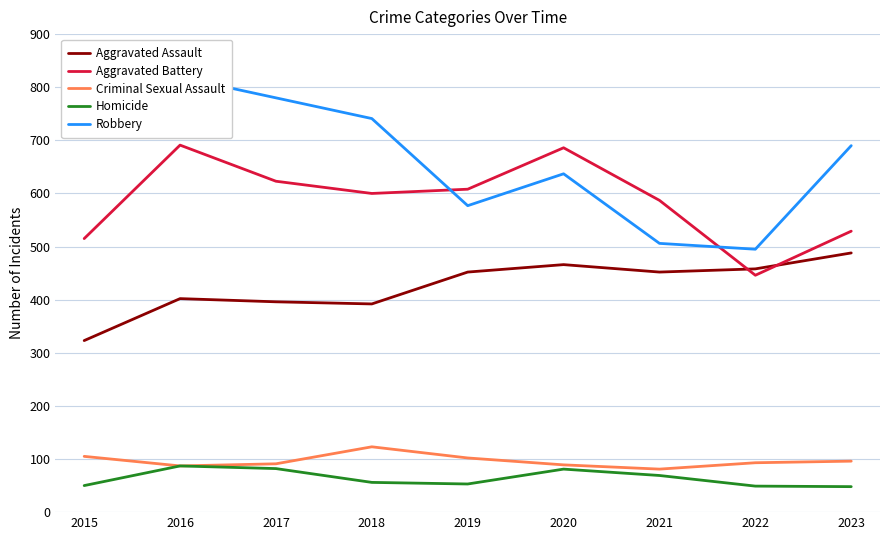

How many lines are shown in the chart?

5